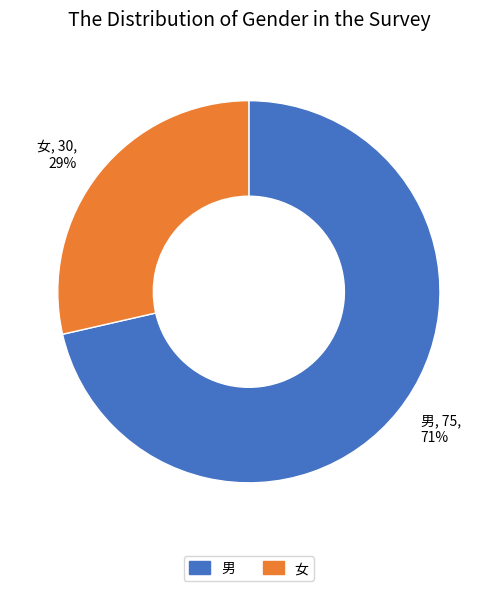

Combined, do 男 and 女 account for over 50%?

Yes